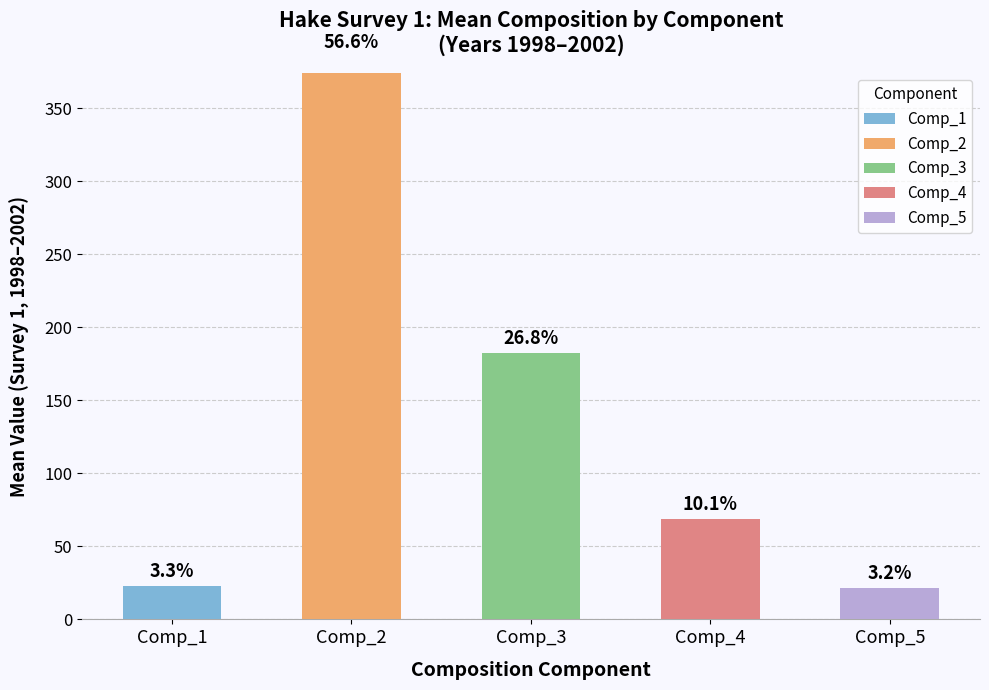

Does the chart contain any negative values?

No